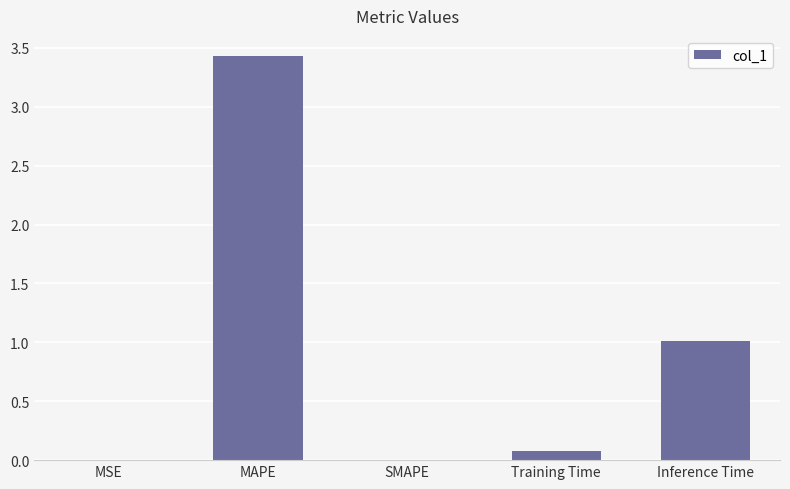

What is the sum of all values?

4.5